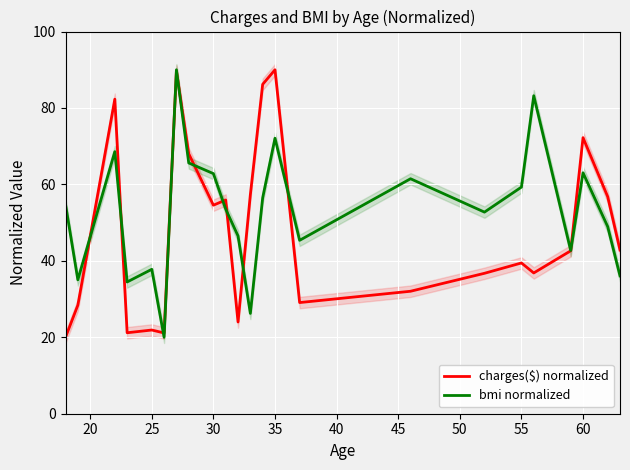

What is the difference between the second highest and second lowest values in the charges($) normalized series?

68.6